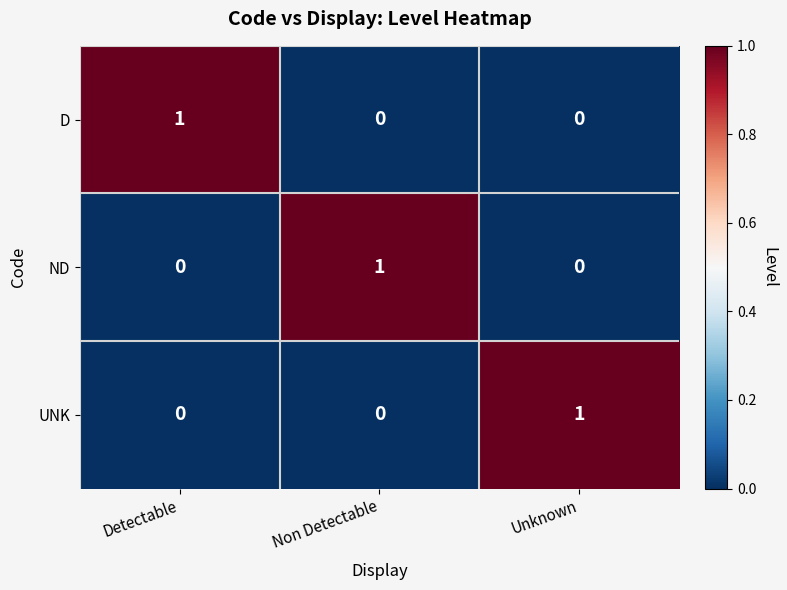

Reading right to left, list all the values displayed in this chart.

D: 0	0	1
ND: 0	1	0
UNK: 1	0	0